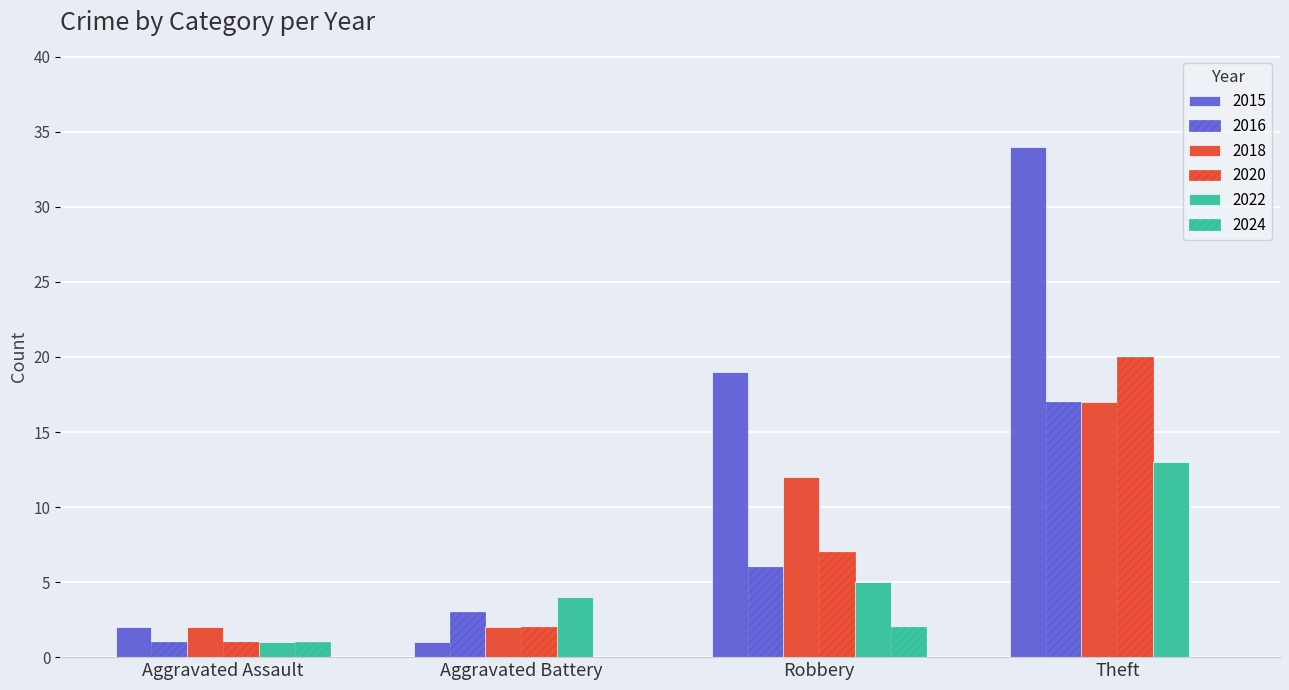

How many data points does each series have?

4